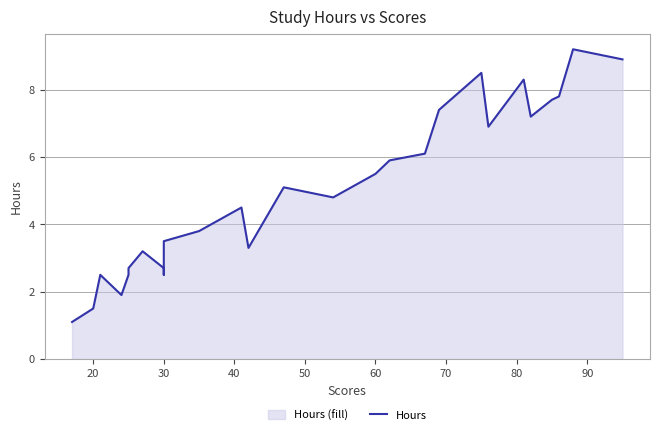

What is the value of the 8th point from the left?

2.7